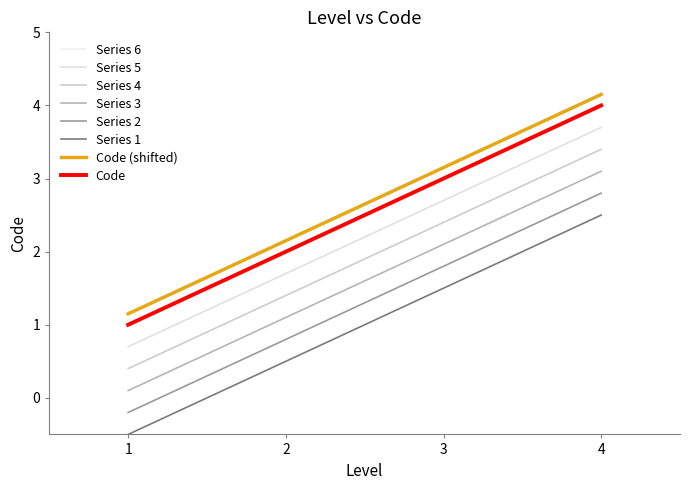

Does the chart display data point markers on the line(s)?

No